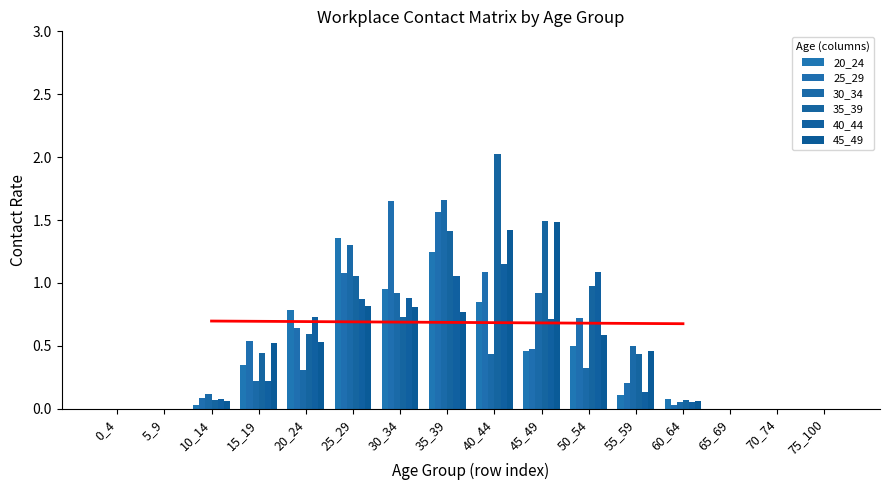

Is it true that 25_29 equals 0.0 at 0_4?

True